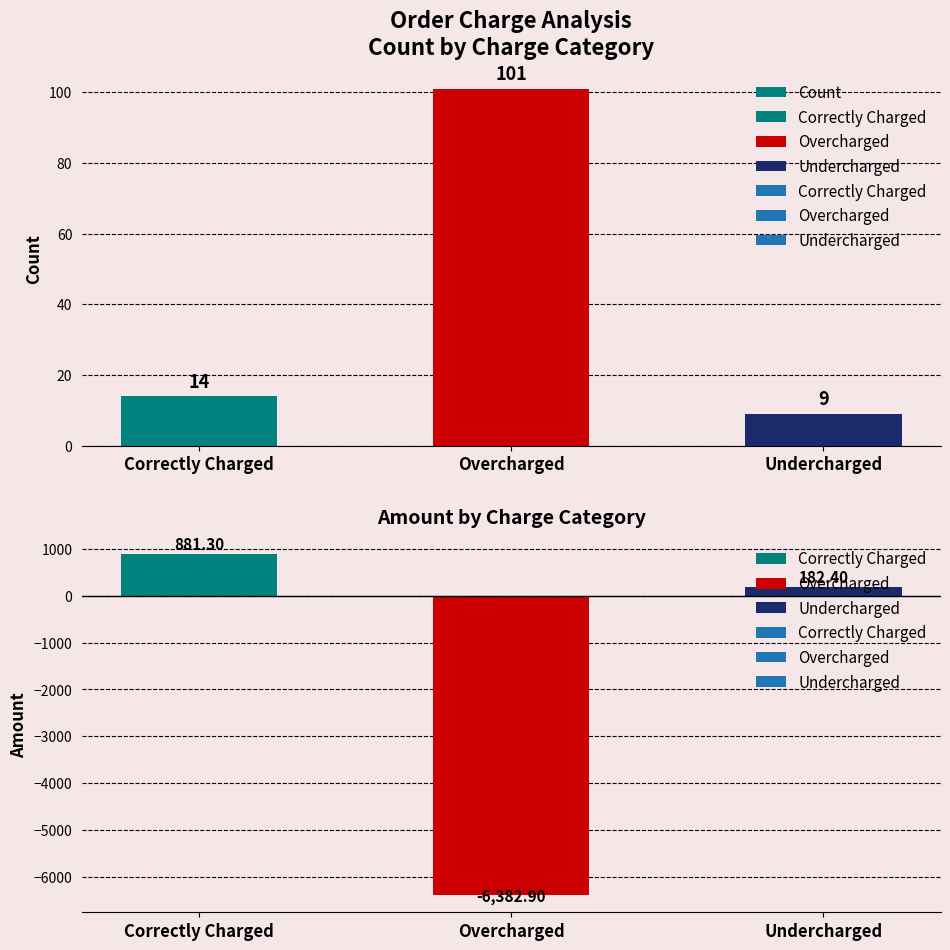

Reading left to right, extract all data points from this chart.

14	101	9